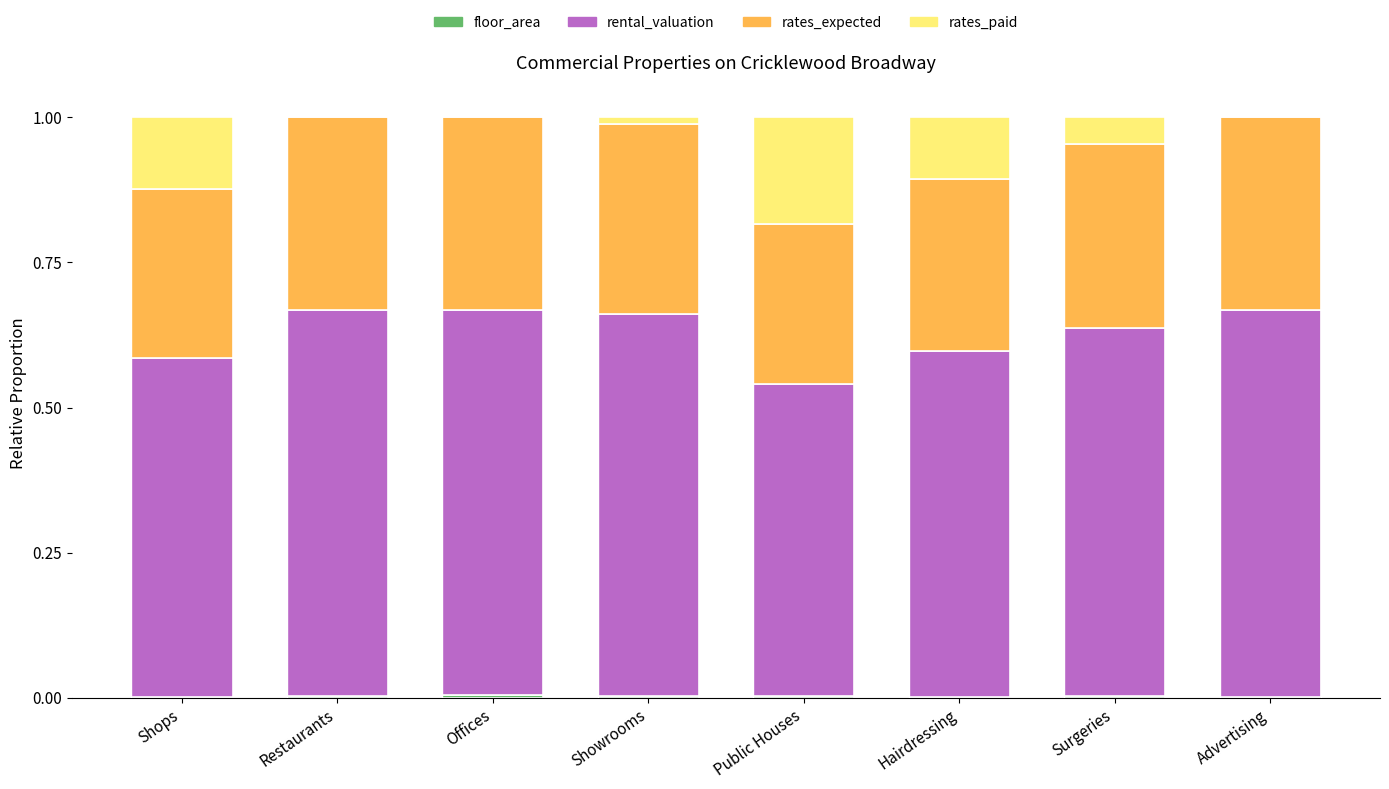

Rank the categories by rental_valuation value from lowest to highest.

Public Houses, Shops, Hairdressing, Surgeries, Showrooms, Offices, Restaurants, Advertising